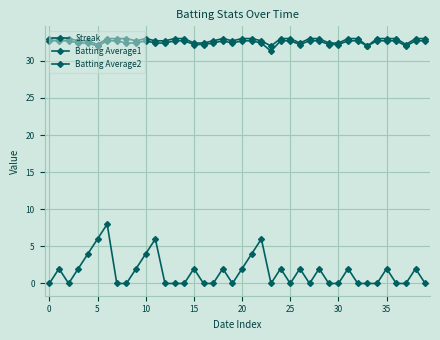

Rank the series by their maximum value, from lowest to highest.

Streak, Batting Average2, Batting Average1